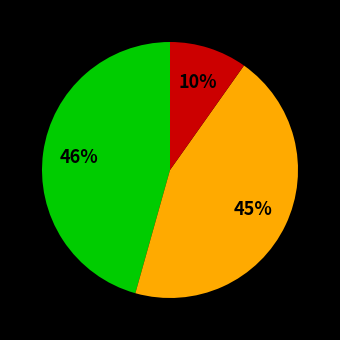

Does any single category account for the majority?

No